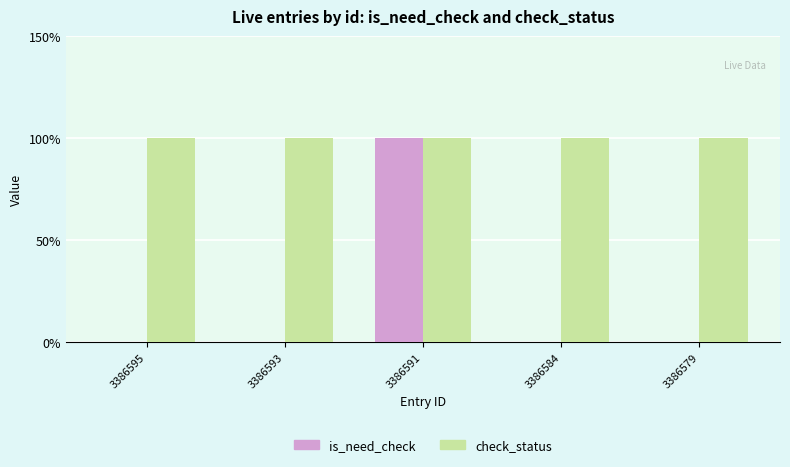

Which series has the widest spread of values?

is_need_check